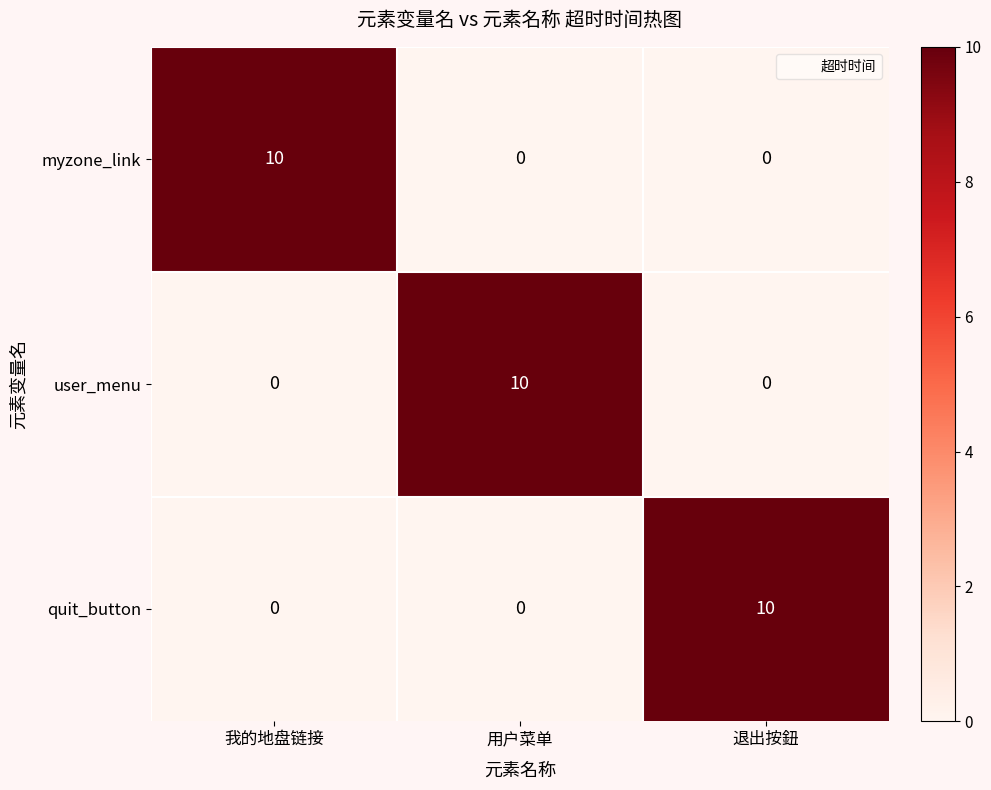

At how many categories does at least one series exceed 2?

3